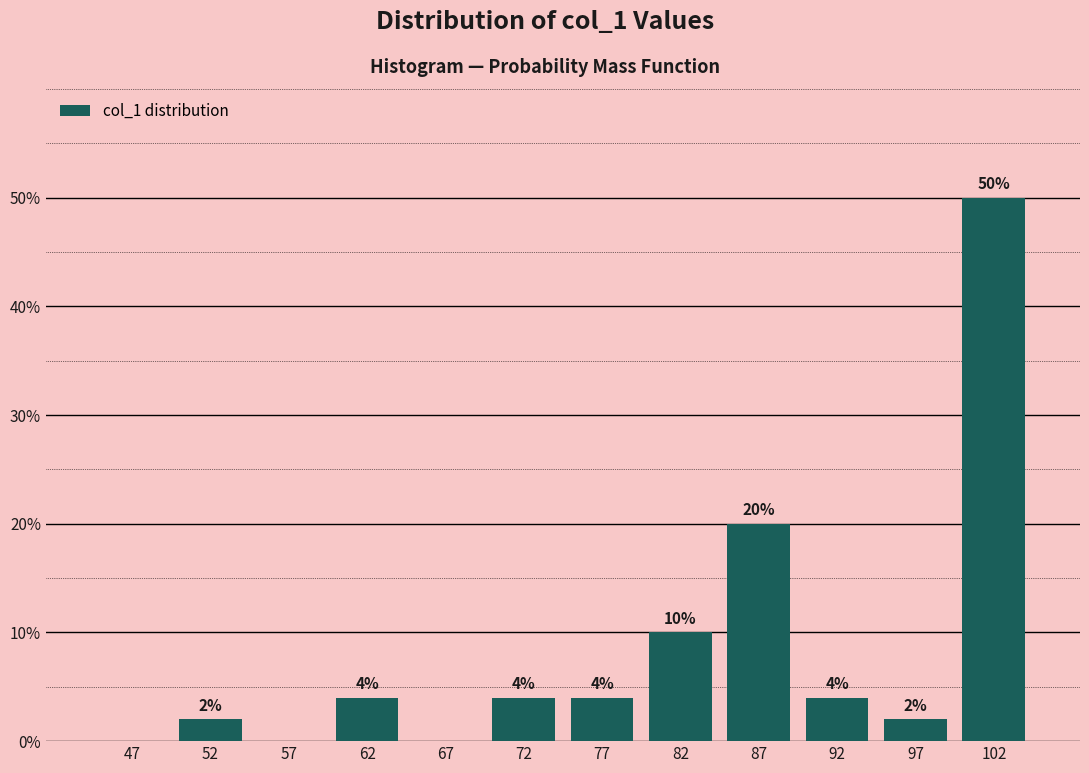

Over which range of the x-axis is the bar tallest?

100 to 105